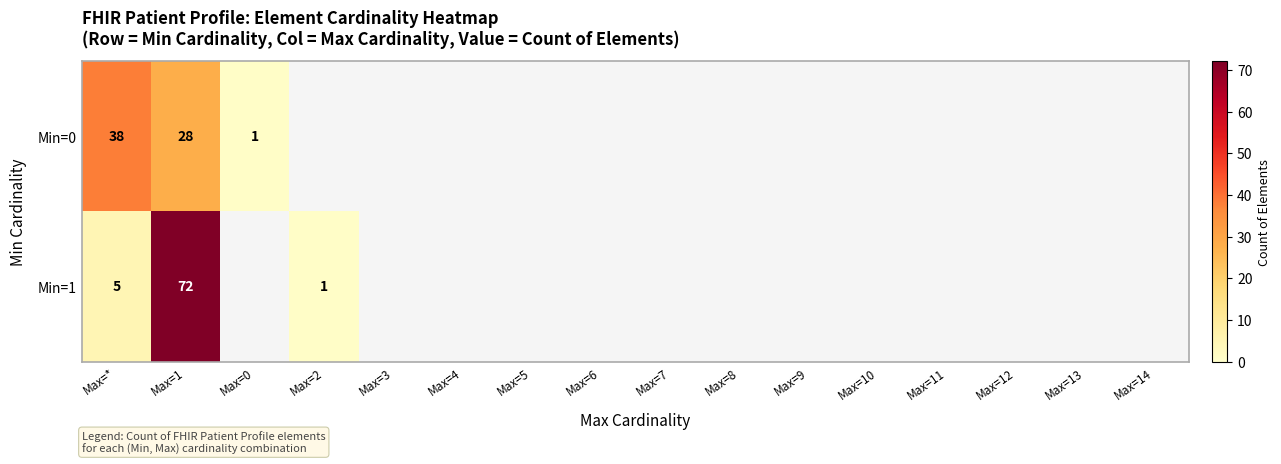

List the labels in order of Min=1 value, largest first.

Max=1, Max=*, Max=2, Max=0, Max=3, Max=4, Max=5, Max=6, Max=7, Max=8, Max=9, Max=10, Max=11, Max=12, Max=13, Max=14